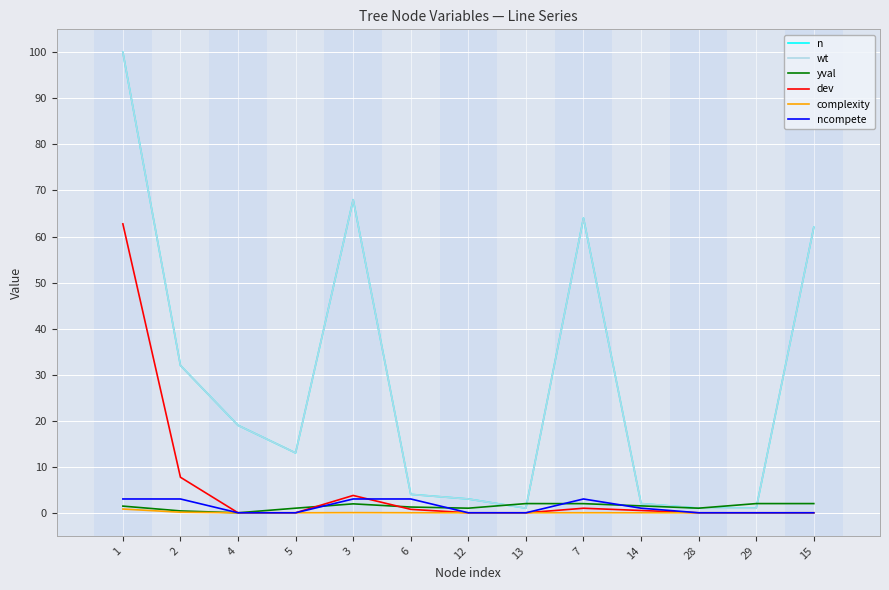

True or false: complexity and wt cross at least once.

False